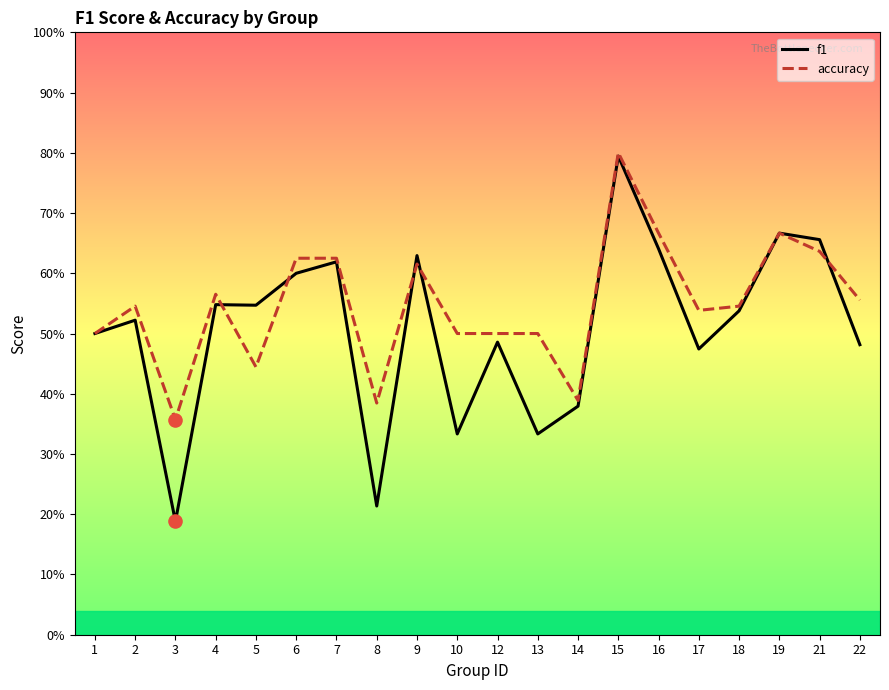

At how many categories does at least one series exceed 0?

20